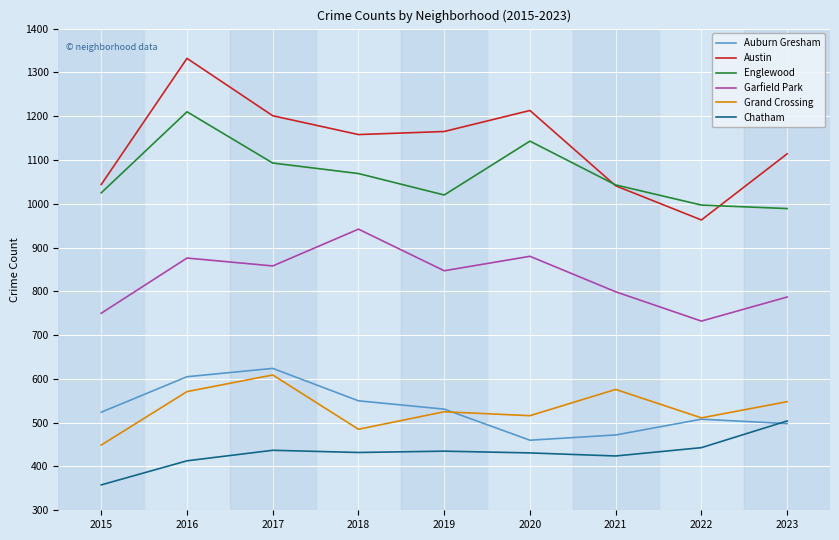

The Chatham series shows 431 at 2020. True or false?

True